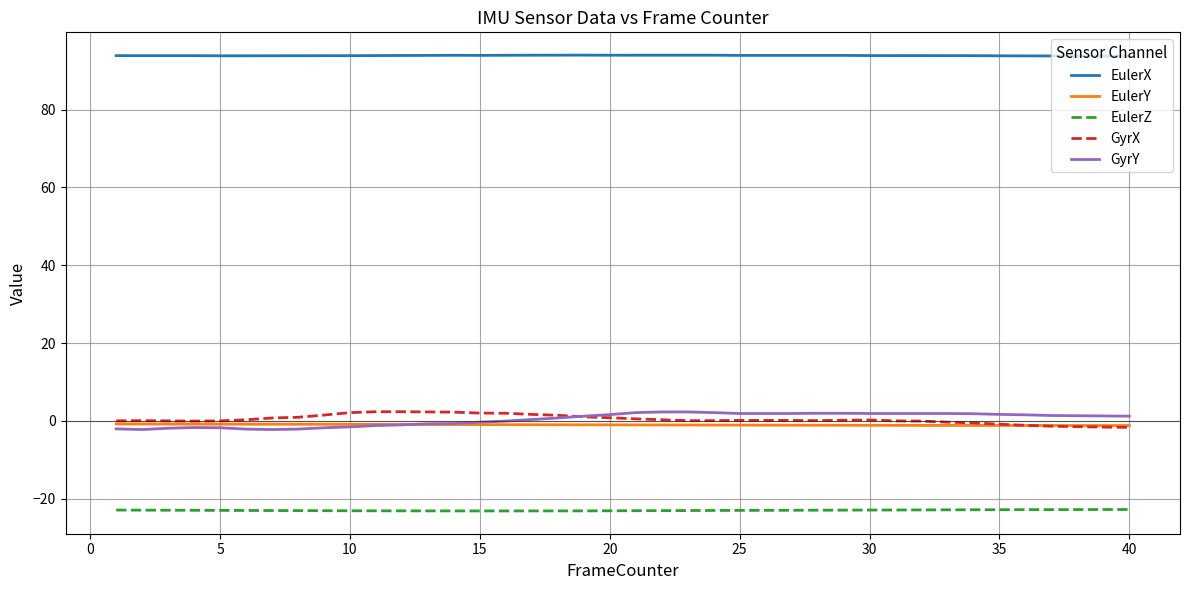

What is the minimum value shown in the chart?

-23.2